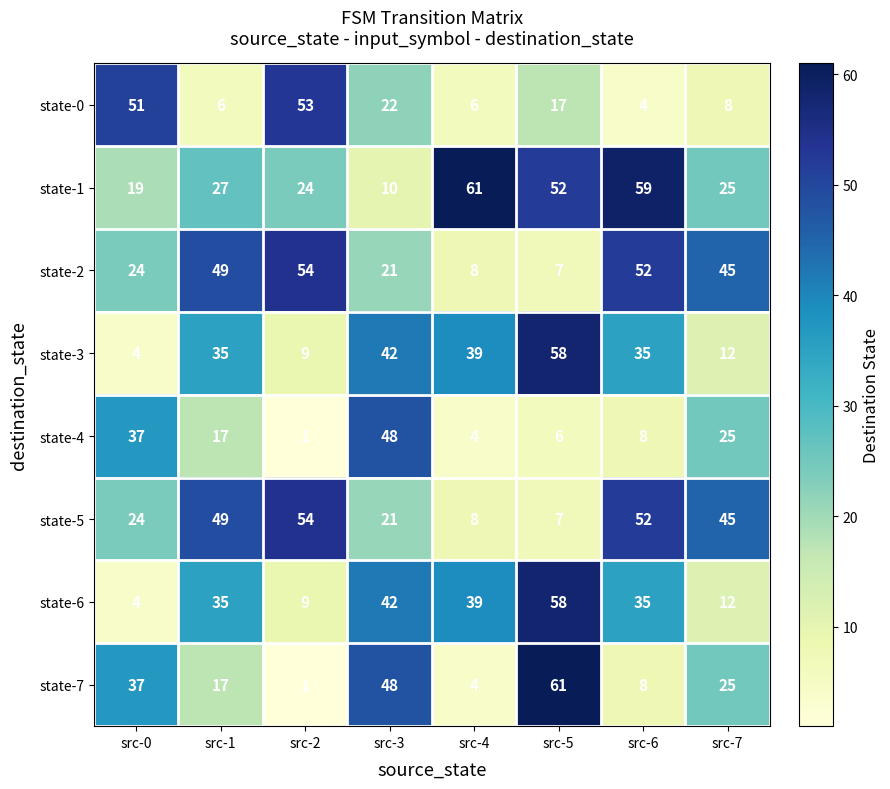

What is the difference between the highest and lowest values at src-0?

47